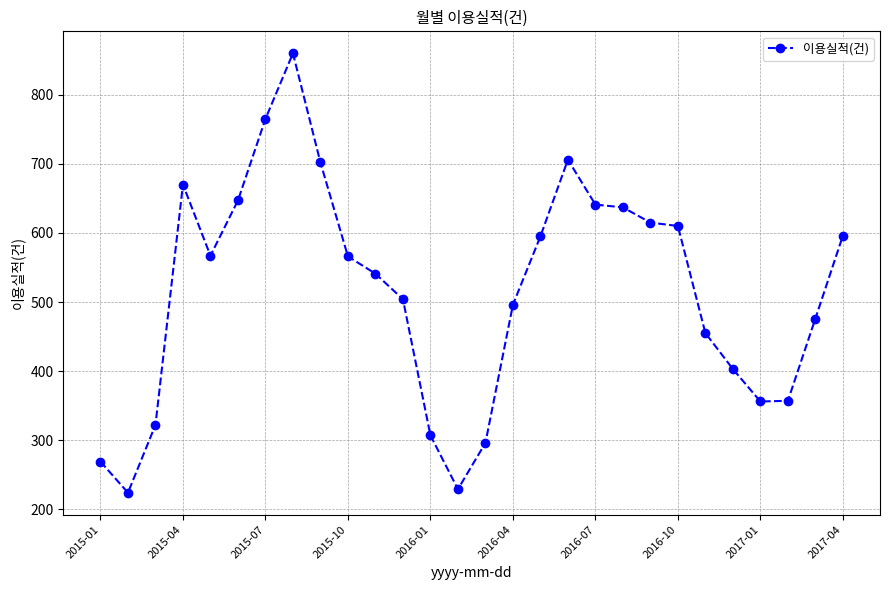

True or false: there are more than 2 points higher than both neighbors.

True